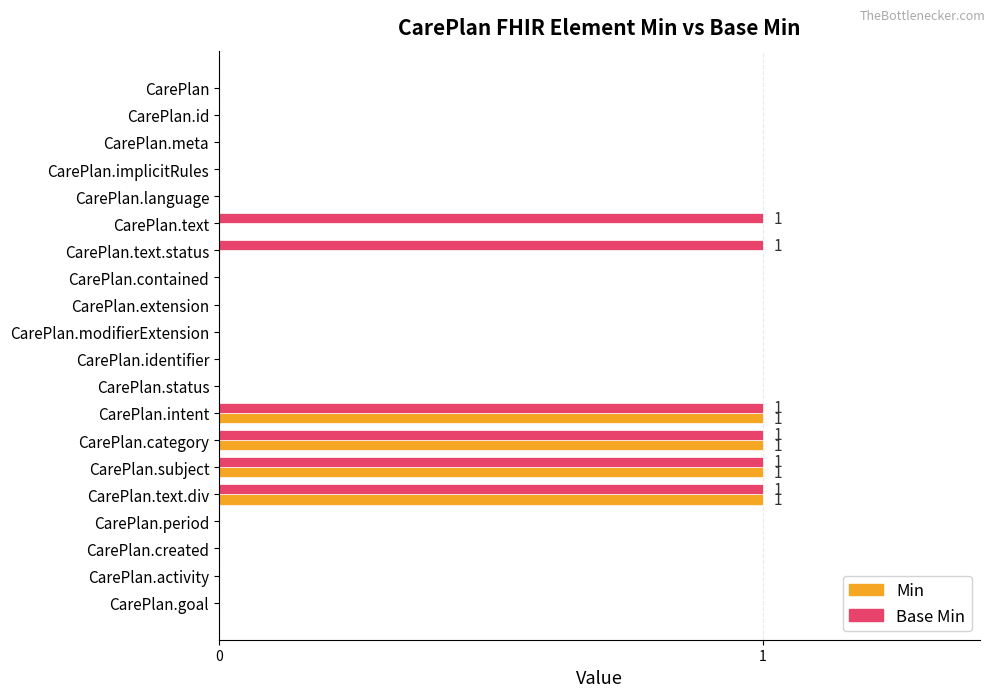

Count the number of categories in the chart.

20